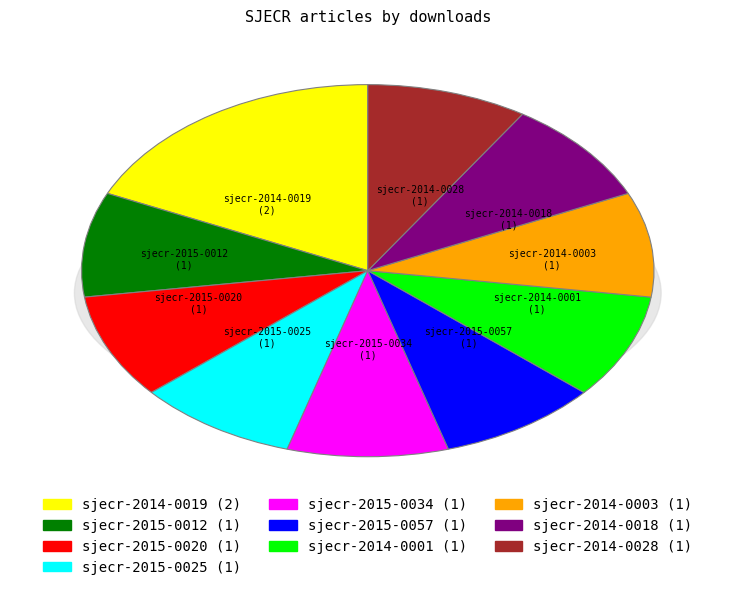

True or false: sjecr-2014-0003 accounts for 1% of the total.

False